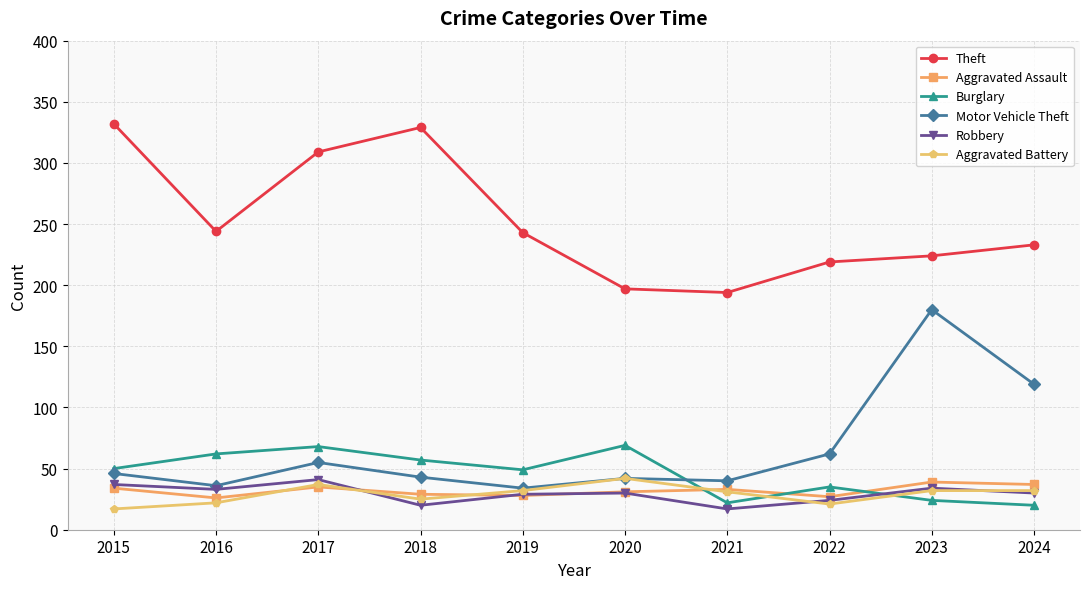

What is the value of the Theft point at the 5th from the left?

243